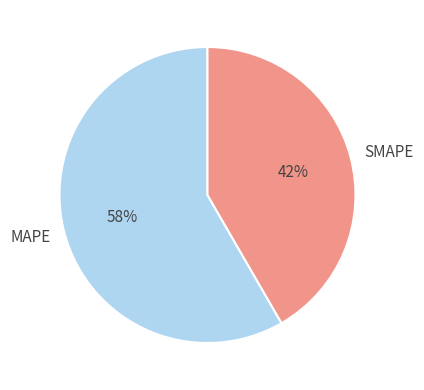

Between MAPE and SMAPE, which is larger?

MAPE